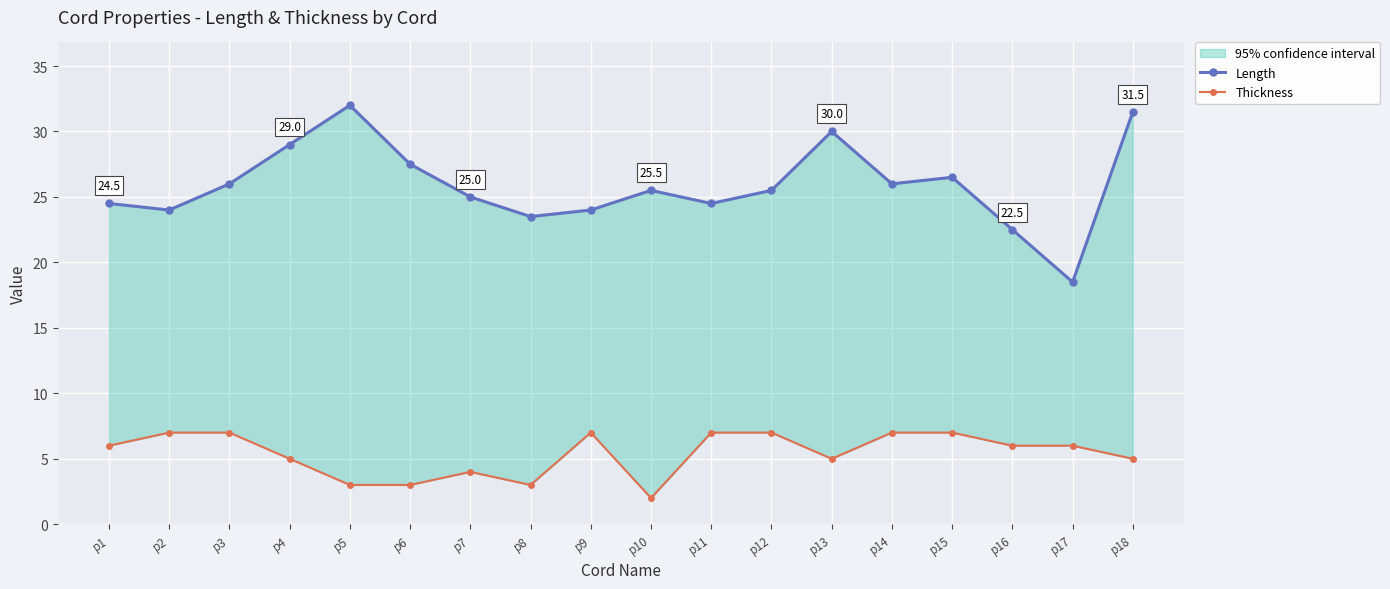

List the series in order of their peak value, lowest first.

Thickness, Length